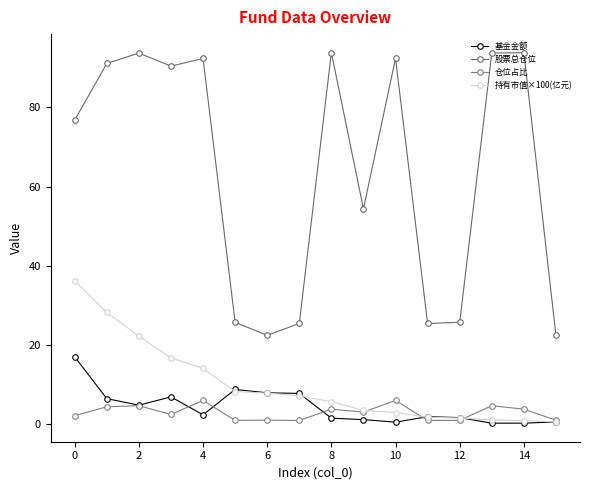

What is the label of the 1st point from the right?

15